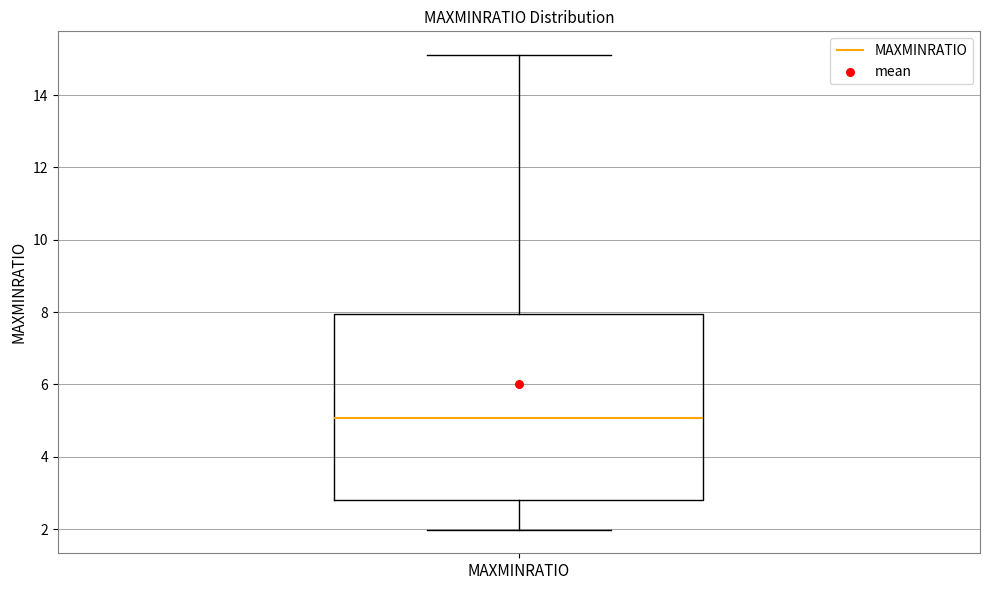

Where is the upper edge of the box for MAXMINRATIO on the y-axis? The values are not printed on the chart, so give them approximately, as read against the axis.

8.0